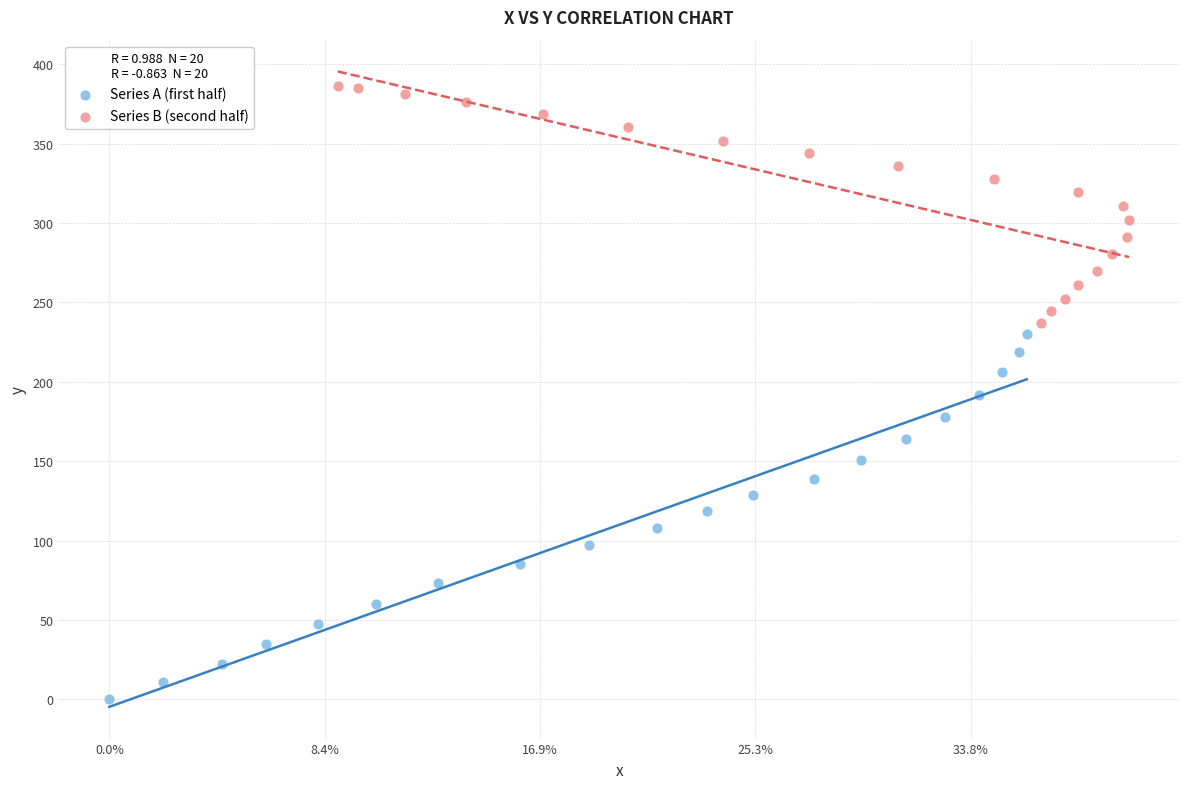

Which series has the widest spread of Y values?

Series A (first half)